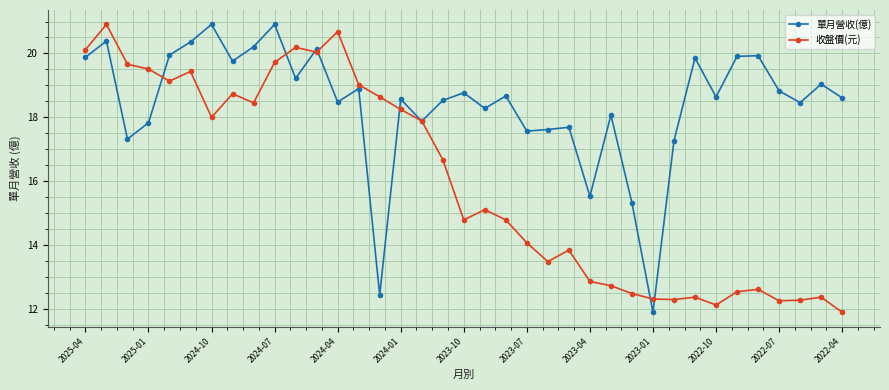

What is the value of the 單月營收(億) point at the 18th from the left?

18.5